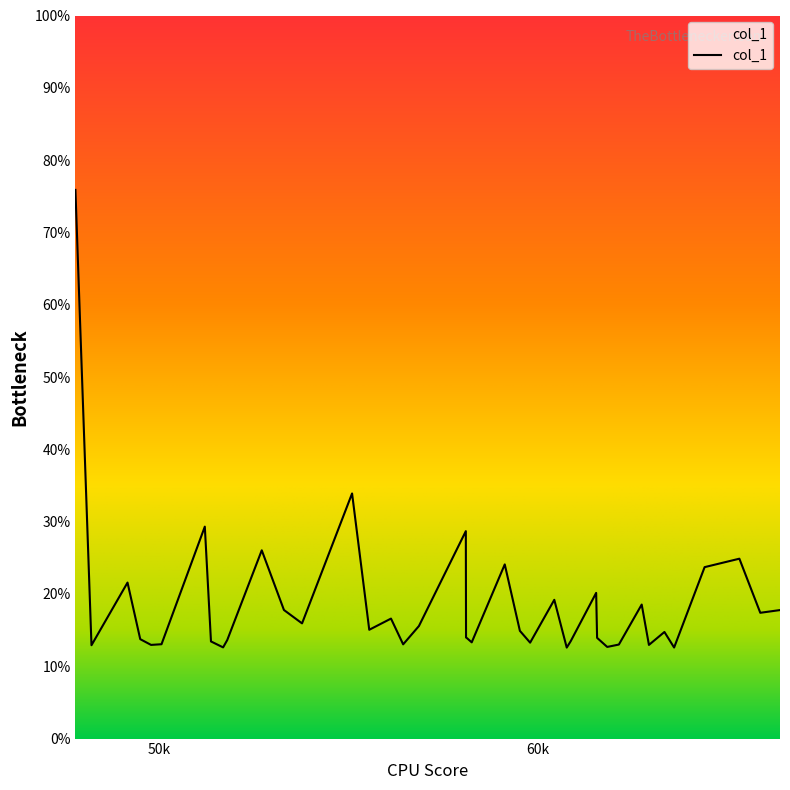

Rank the categories by value from highest to lowest.

47798.8, 55106.7, 51216.8, 58111.5, 52721.1, 65337.1, 59139.7, 64418.8, 49175.2, 61554.1, 60448.3, 62757.2, 53306.9, 66410.3, 65889.6, 56134.8, 53785.3, 56872.3, 55560.5, 59539.5, 63357.8, 58117.0, 61578.8, 58143.1, 49511.0, 51809.7, 60881.5, 51379.5, 58267.3, 59810.0, 50072.9, 56456.0, 62154.1, 49797.0, 62948.2, 48223.1, 61846.4, 51699.8, 63613.5, 60777.0